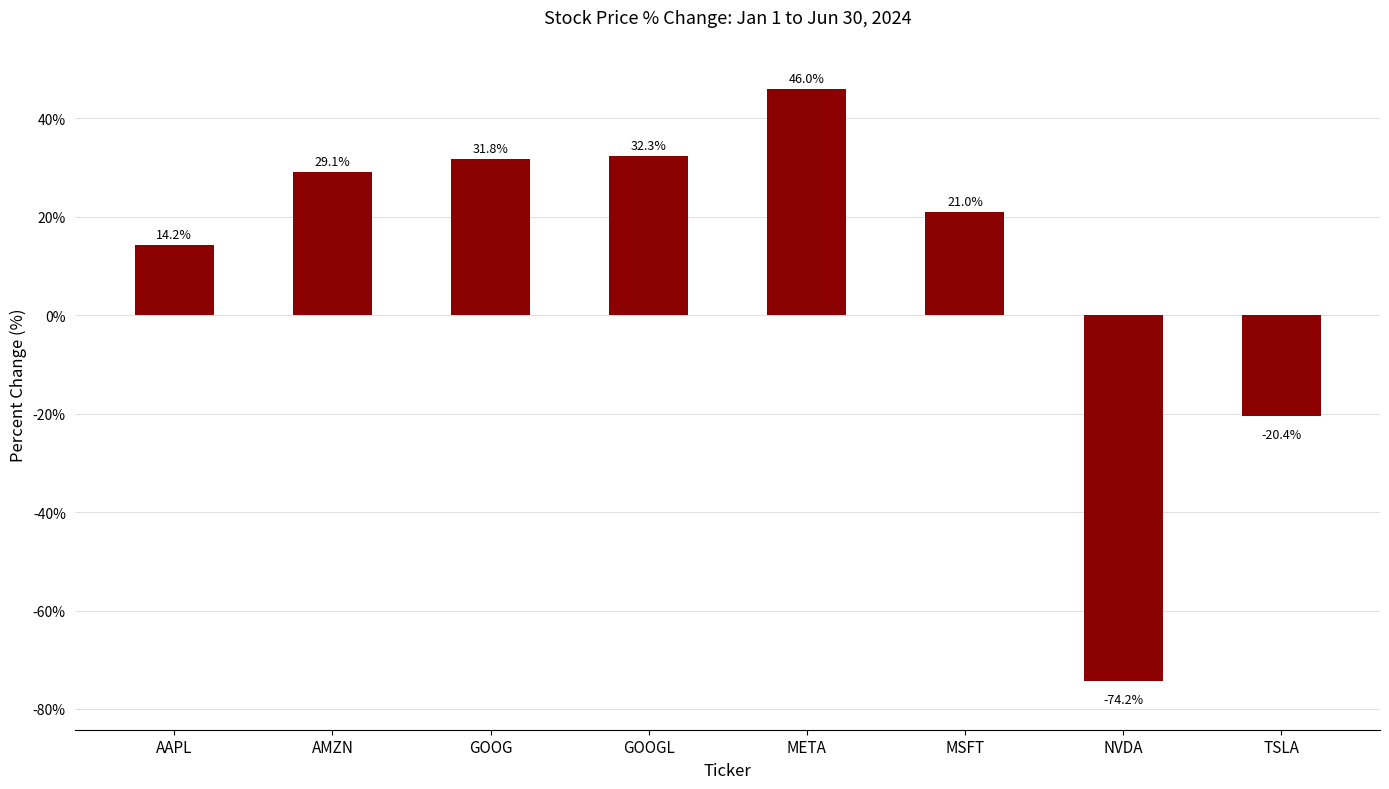

What is the difference between the maximum and minimum values?

120.2